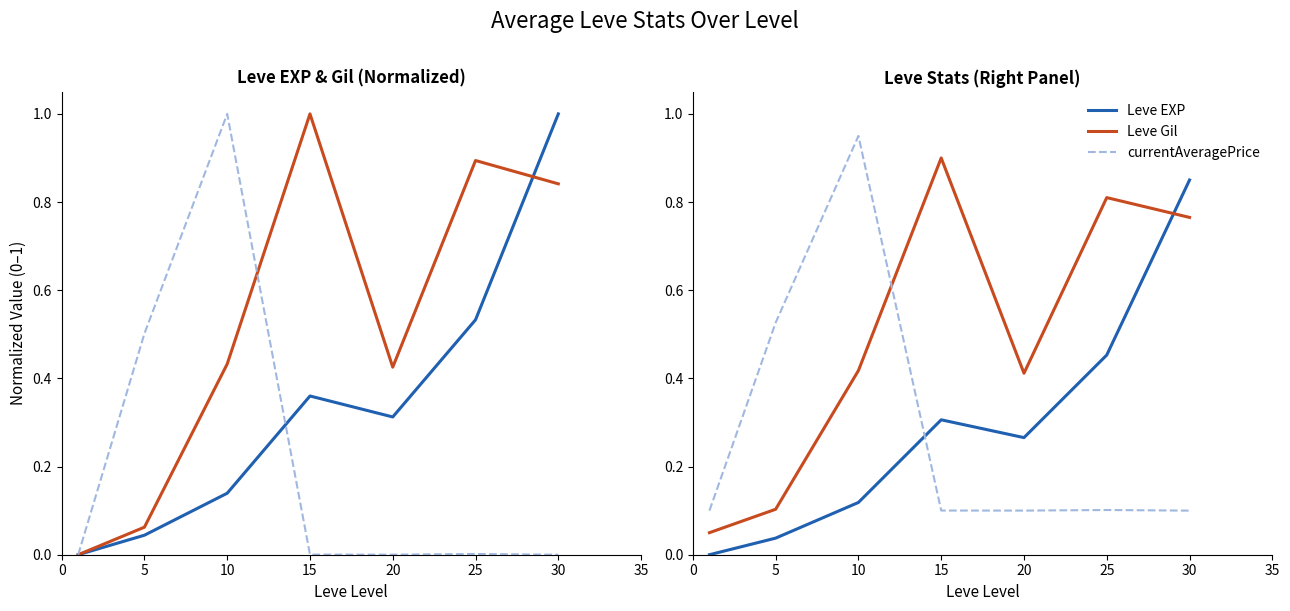

True or false: currentAveragePrice and Leve Gil cross at least once.

True